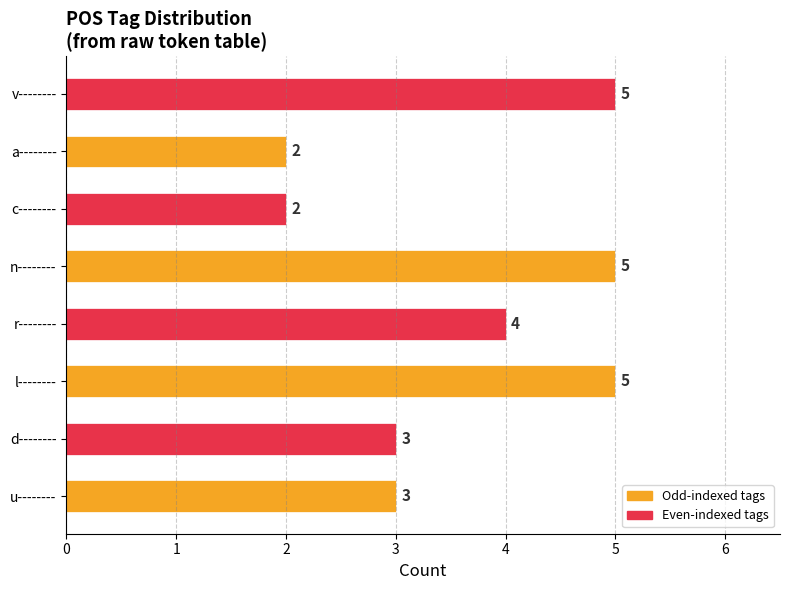

What is the difference between the maximum and second lowest values?

3